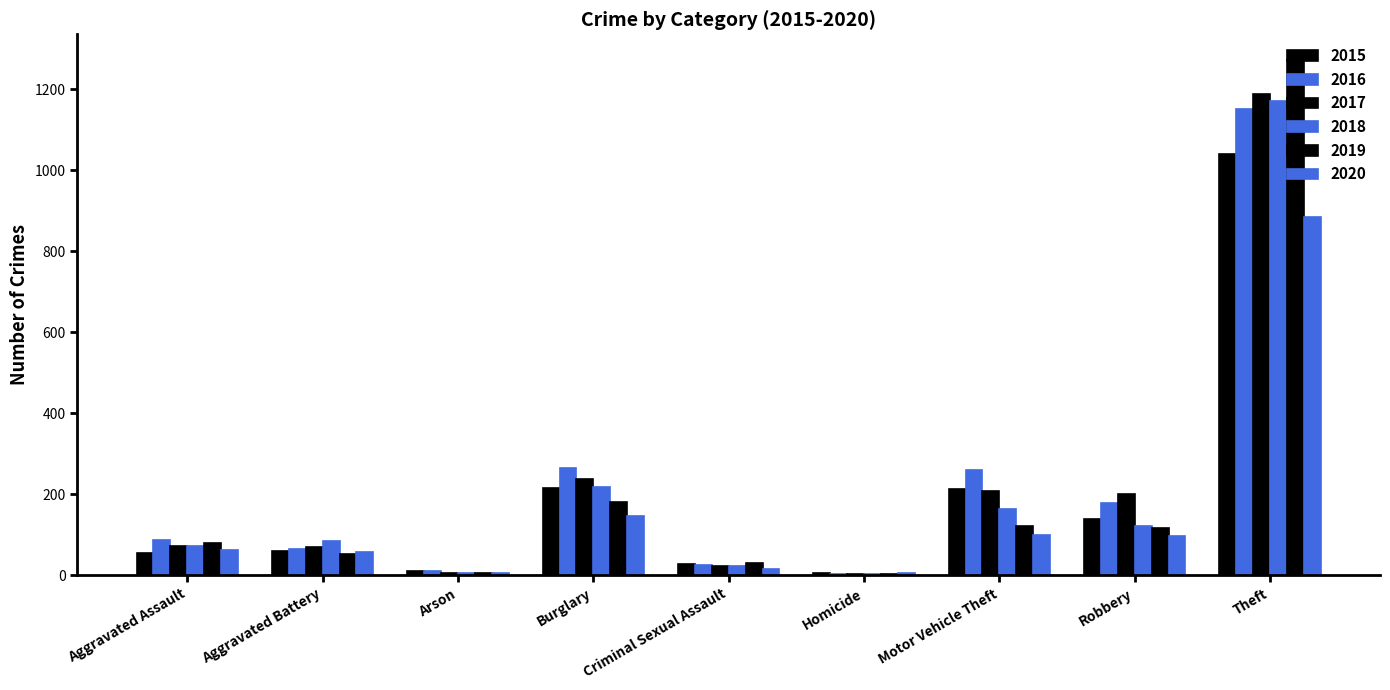

How many categories are shown in the chart?

9